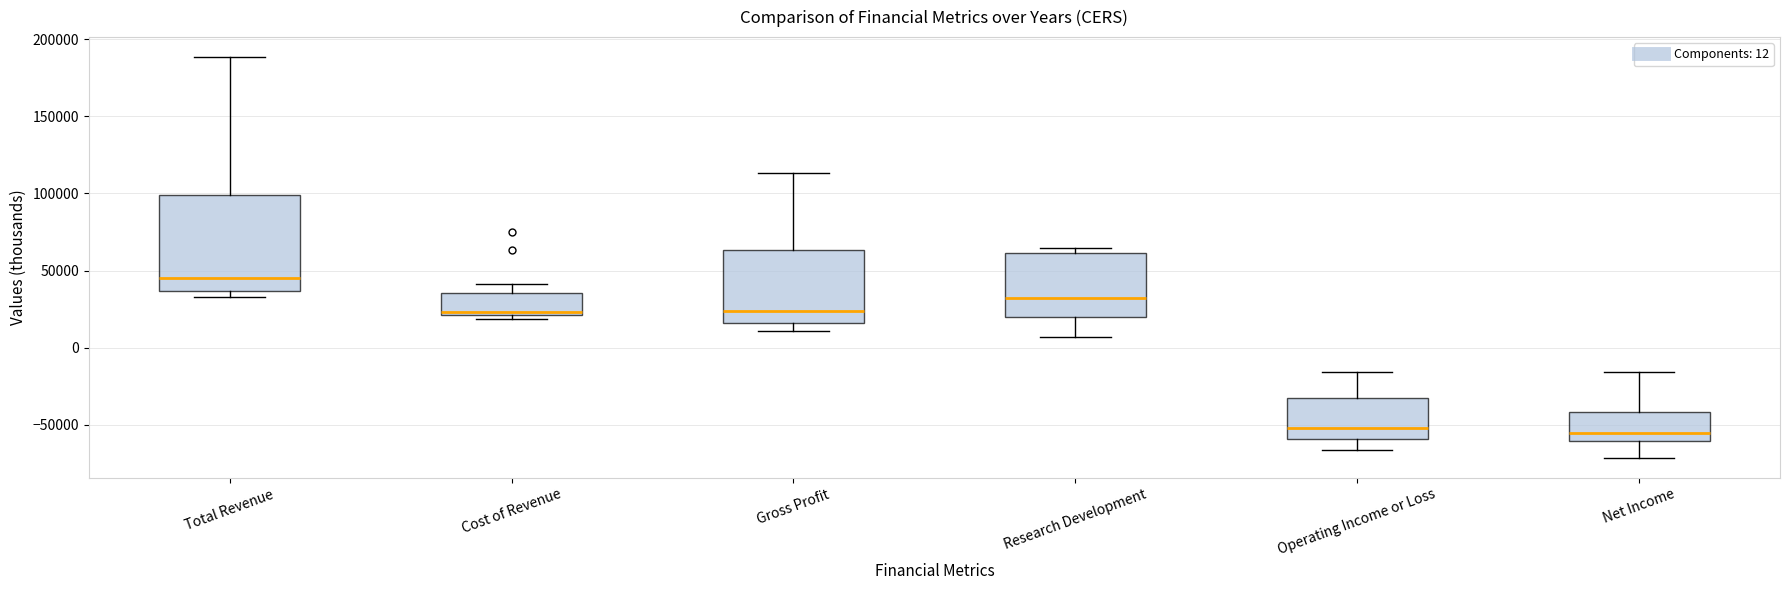

Reading left to right, read every box against the y-axis: the position of its median line, the range the box covers, and the ends of its whiskers. The values are not printed on the chart, so give them approximately, as read against the axis.

Total Revenue: median 45000, box 35000 to 100000, whiskers 35000 (just below the box's lower edge) to 190000
Cost of Revenue: median 25000, box 20000 to 35000, whiskers 20000 (just below the box's lower edge) to 40000
Gross Profit: median 25000, box 15000 to 65000, whiskers 10000 to 115000
Research Development: median 35000, box 20000 to 60000, whiskers 5000 to 65000
Operating Income or Loss: median -50000, box -60000 to -35000, whiskers -65000 to -15000
Net Income: median -55000, box -60000 to -40000, whiskers -70000 to -15000